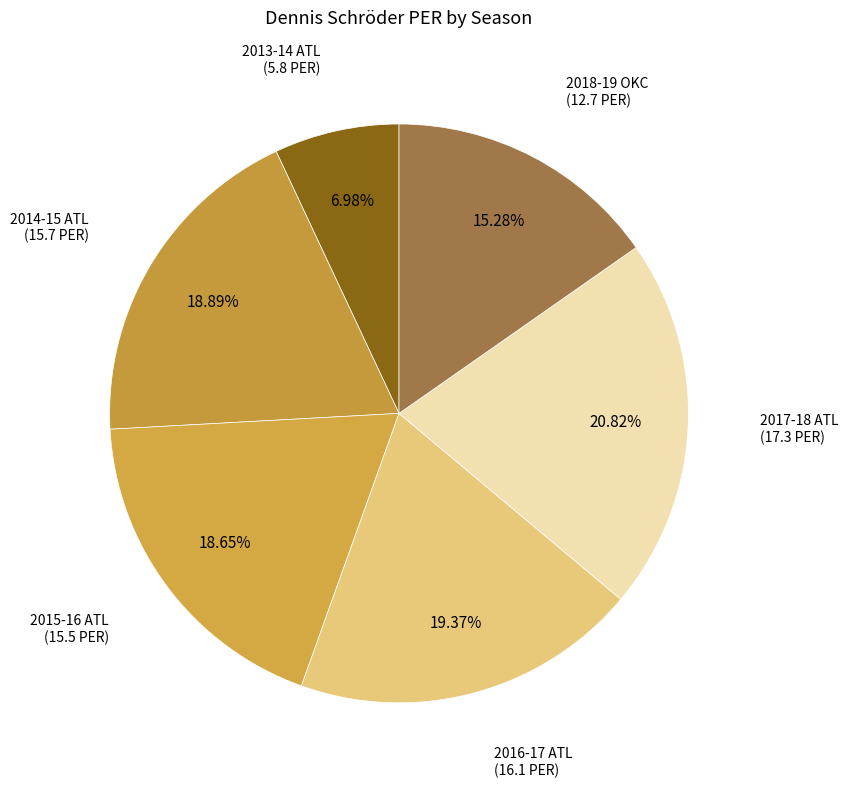

How many segments does this pie chart have?

6